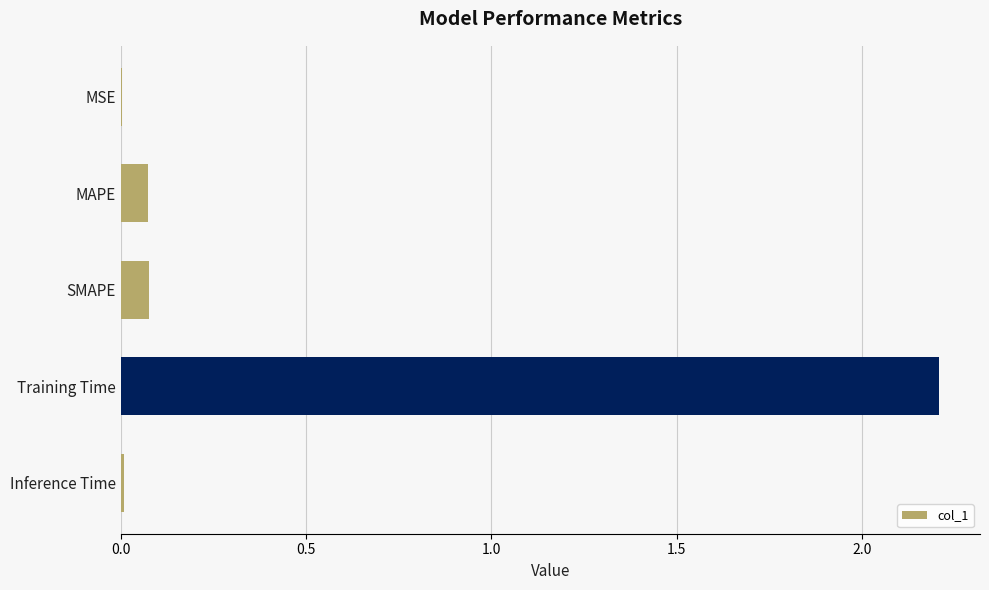

Count the number of data series in this chart.

1